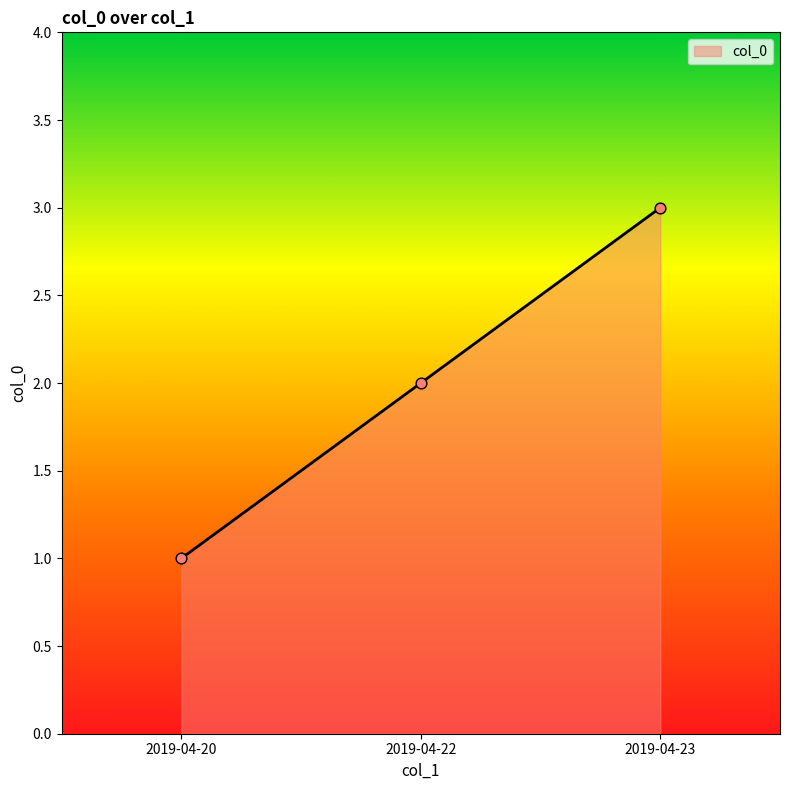

What is the change in value from 2019-04-22 to 2019-04-23?

+1